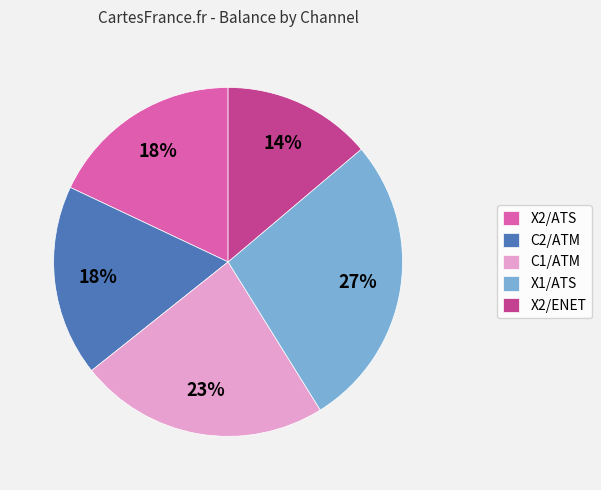

How many segments does this pie chart have?

5